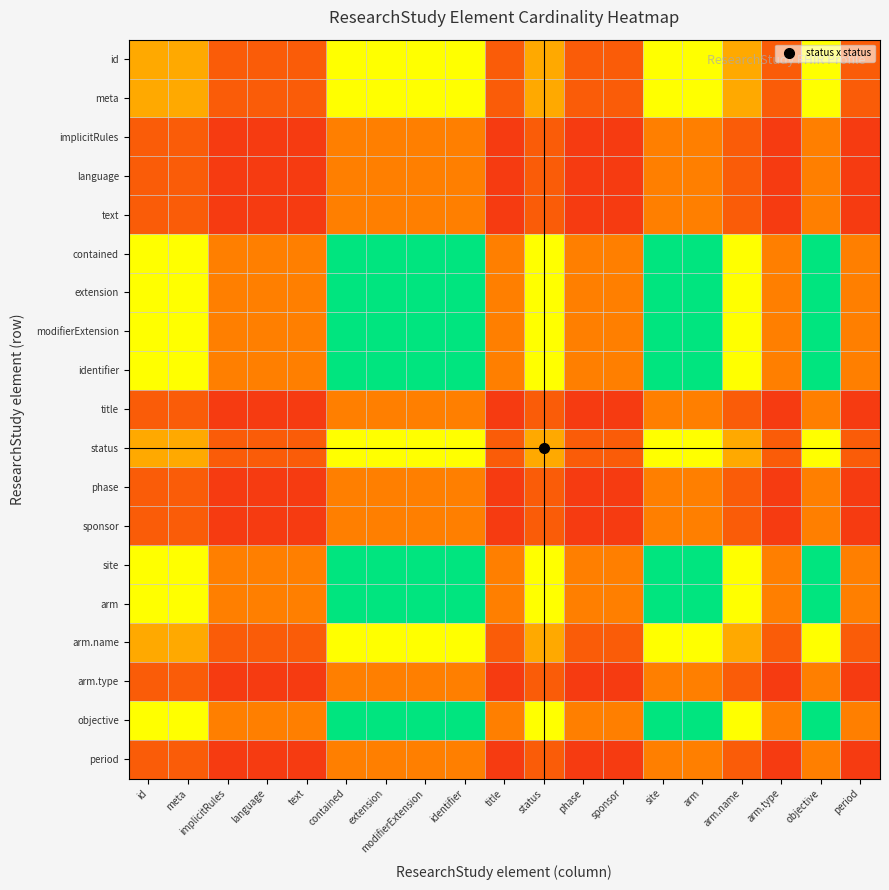

List the series in order of their peak value, lowest first.

implicitRules, language, text, title, phase, sponsor, arm.type, period, id, meta, status, arm.name, contained, extension, modifierExtension, identifier, site, arm, objective